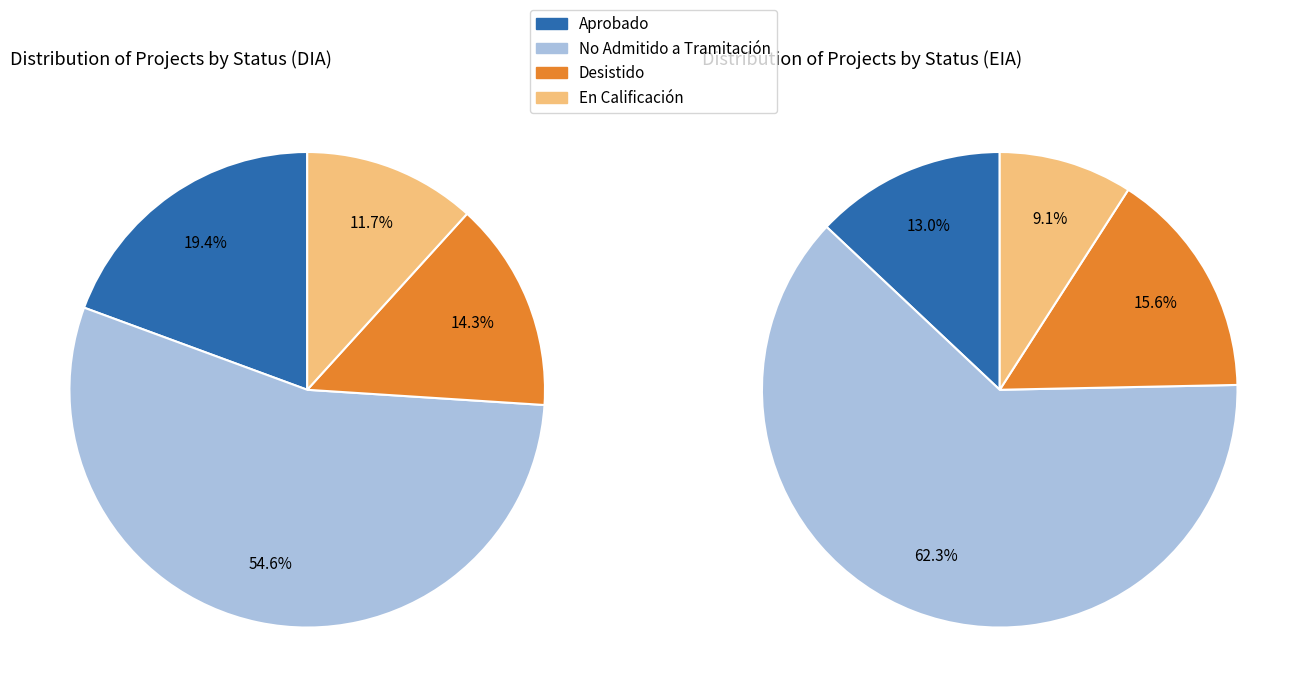

Which category accounts for the majority?

No Admitido a Tramitación